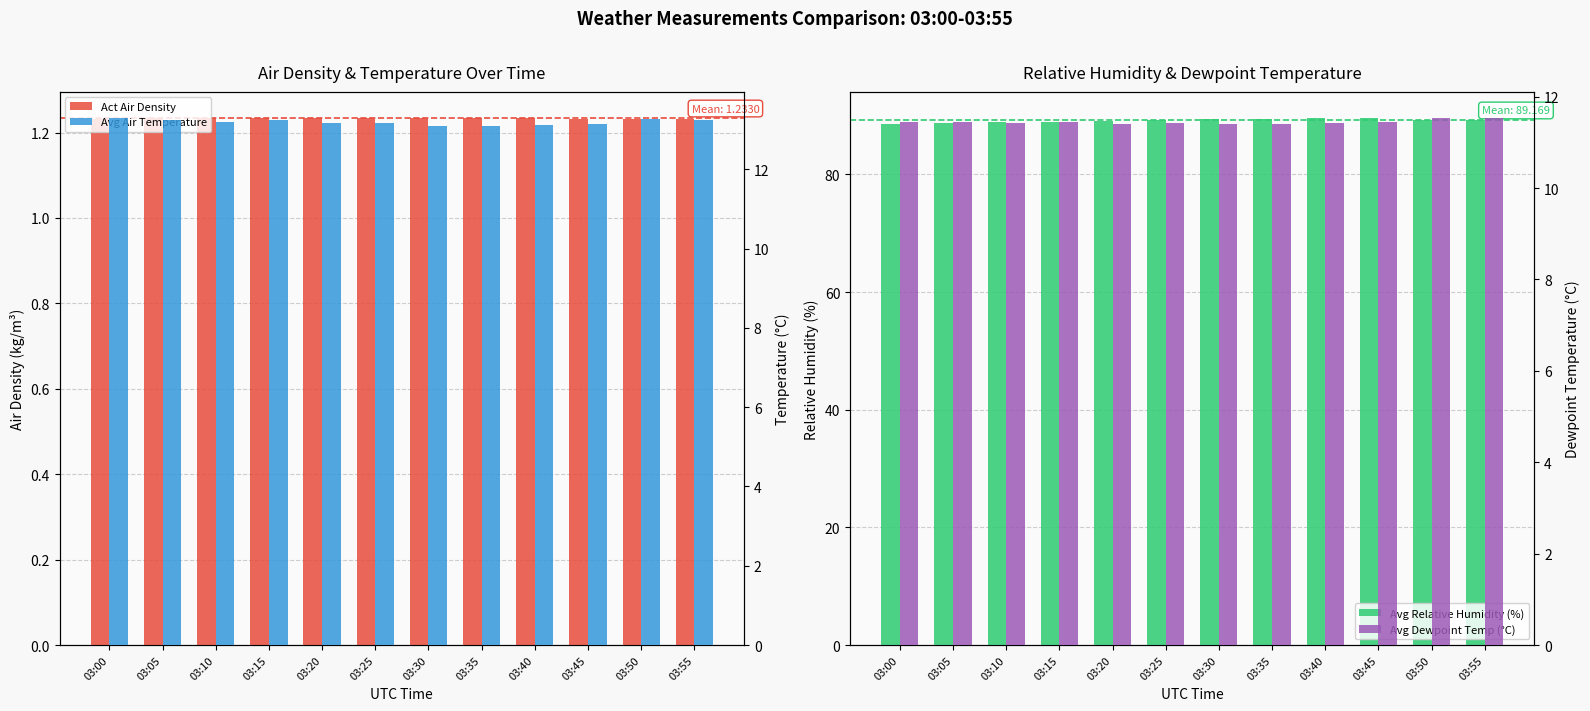

Which series has the largest range (max minus min)?

Avg Relative Humidity (%)